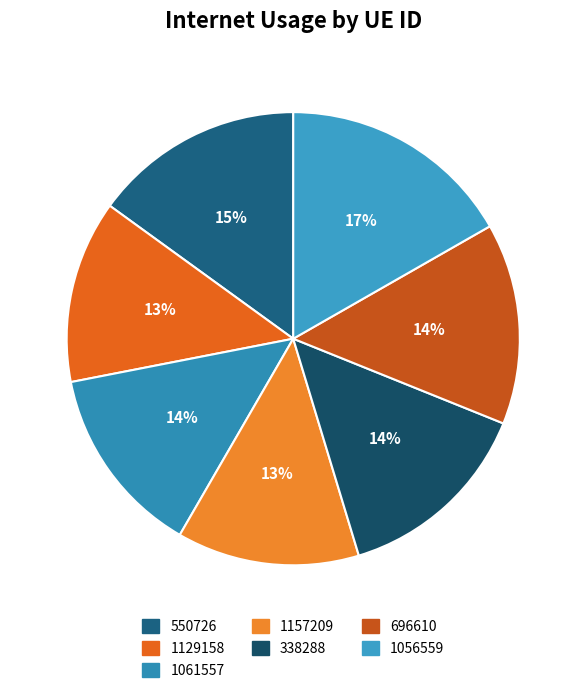

Which has a higher value, 1129158 or 338288?

338288